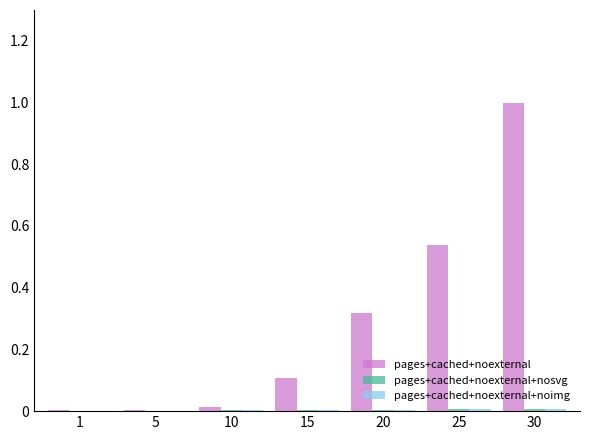

Between 25 and 30, which series saw the biggest shift?

pages+cached+noexternal